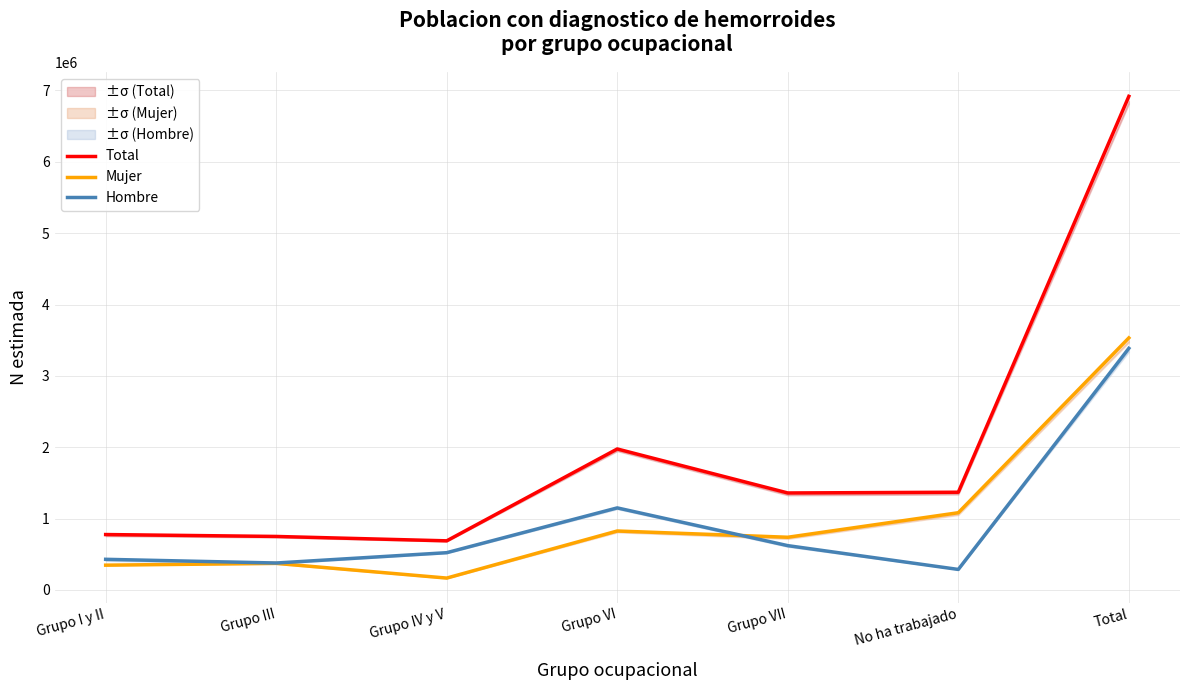

Reading left to right, list all the values displayed in this chart.

Total: Grupo I y II=776147	Grupo III=749500	Grupo IV y V=688036	Grupo VI=1975514	Grupo VII=1358950	No ha trabajado=1369170	Total=6917318
Mujer: Grupo I y II=347055	Grupo III=372273	Grupo IV y V=166123	Grupo VI=825876	Grupo VII=738244	No ha trabajado=1082025	Total=3531596
Hombre: Grupo I y II=429092	Grupo III=377227	Grupo IV y V=521914	Grupo VI=1149638	Grupo VII=620706	No ha trabajado=287145	Total=3385722